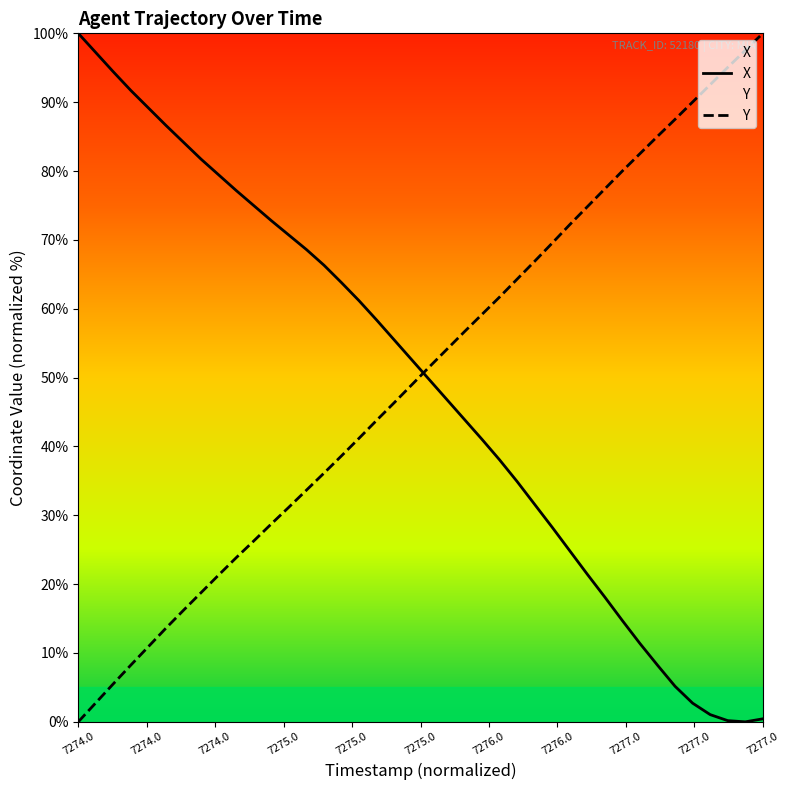

What is the difference between the maximum and minimum values in the X series?

100.0